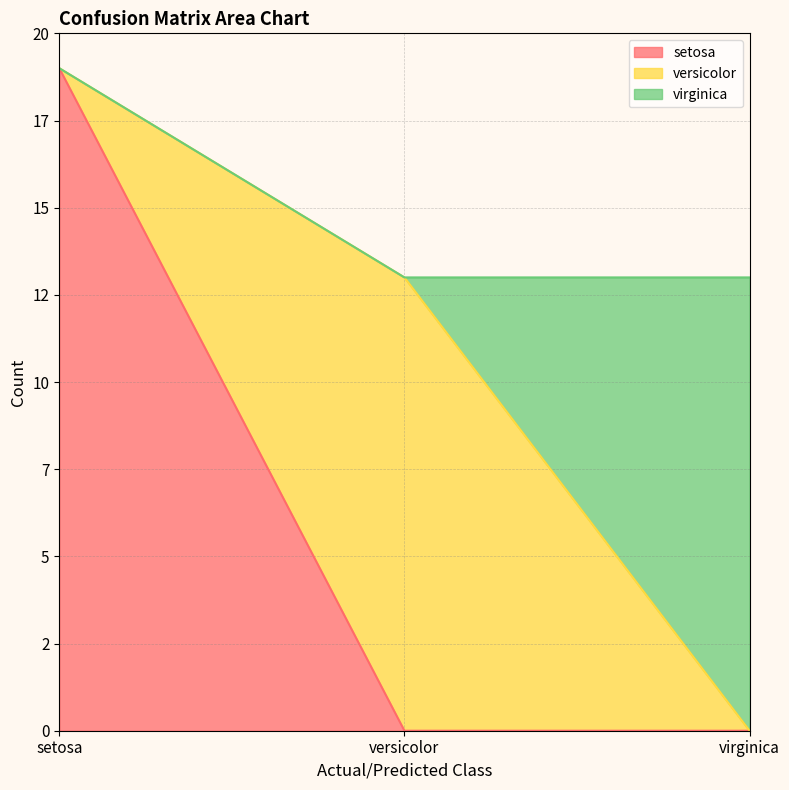

What position from the right is virginica?

1